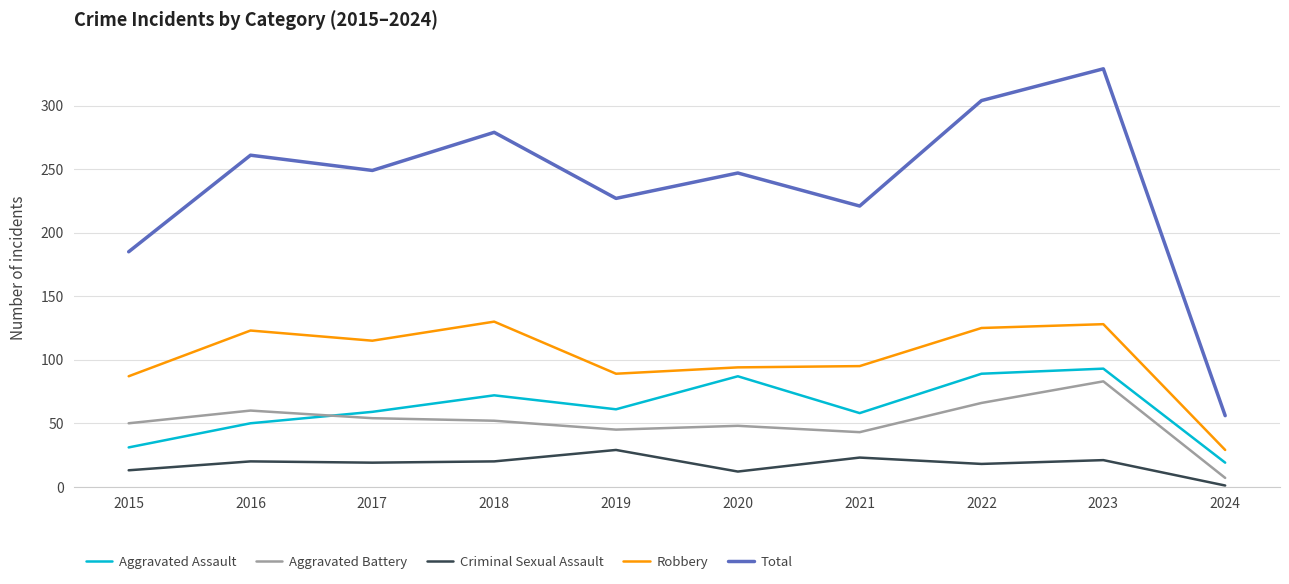

True or false: Total and Aggravated Battery intersect in this chart.

False